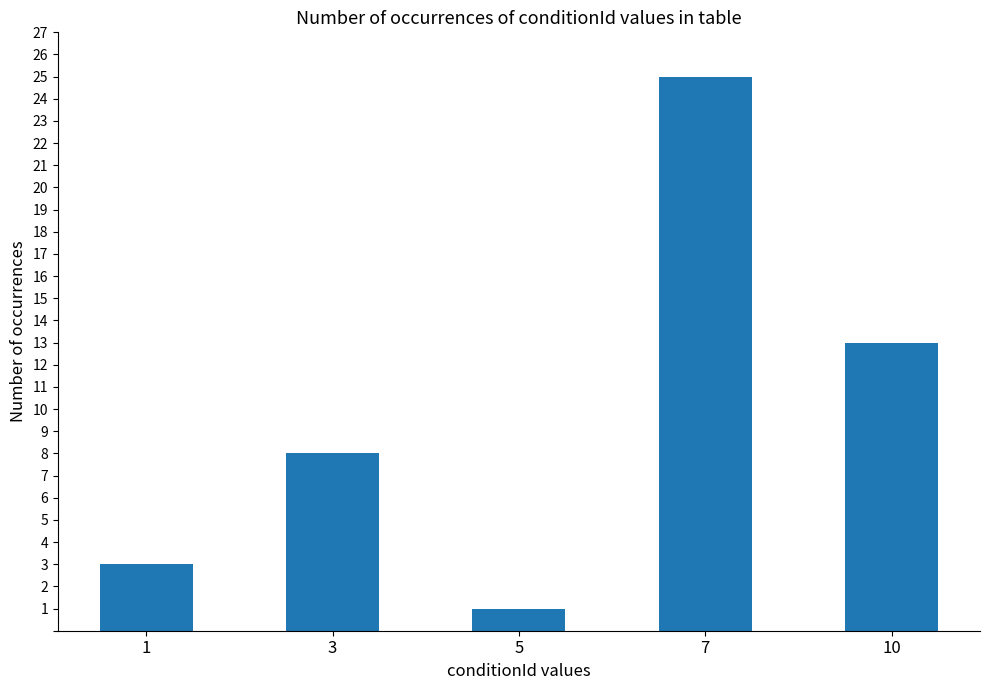

Reading left to right, what are all the values shown in this chart?

1=3	3=8	5=1	7=25	10=13